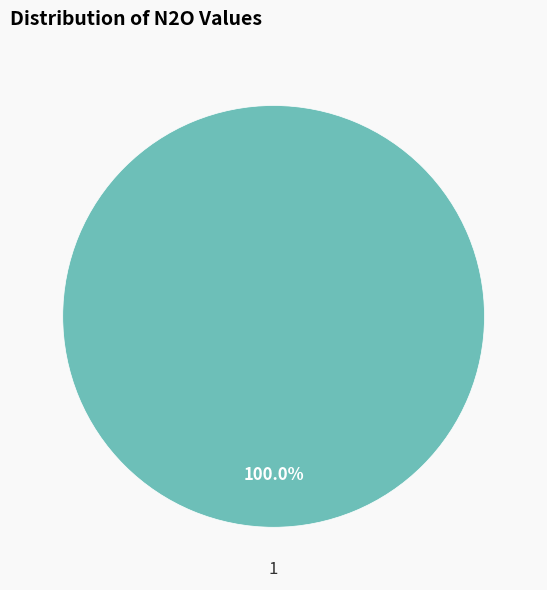

Does any single category account for the majority?

Yes